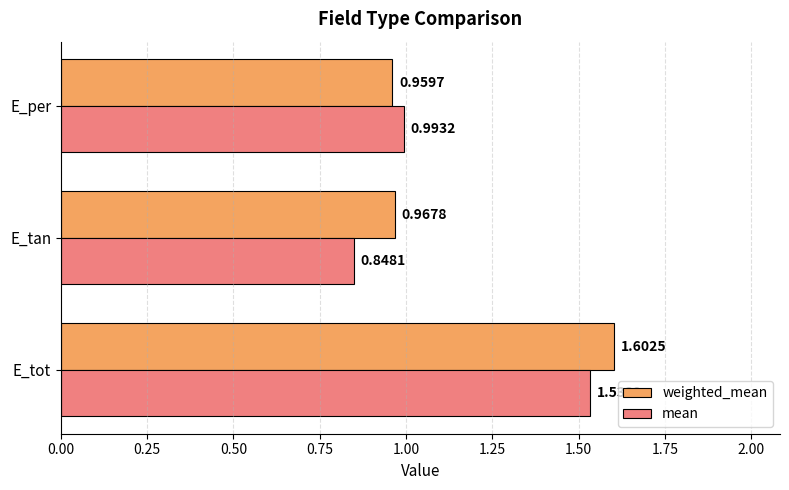

What is the average value of the weighted_mean series?

1.2